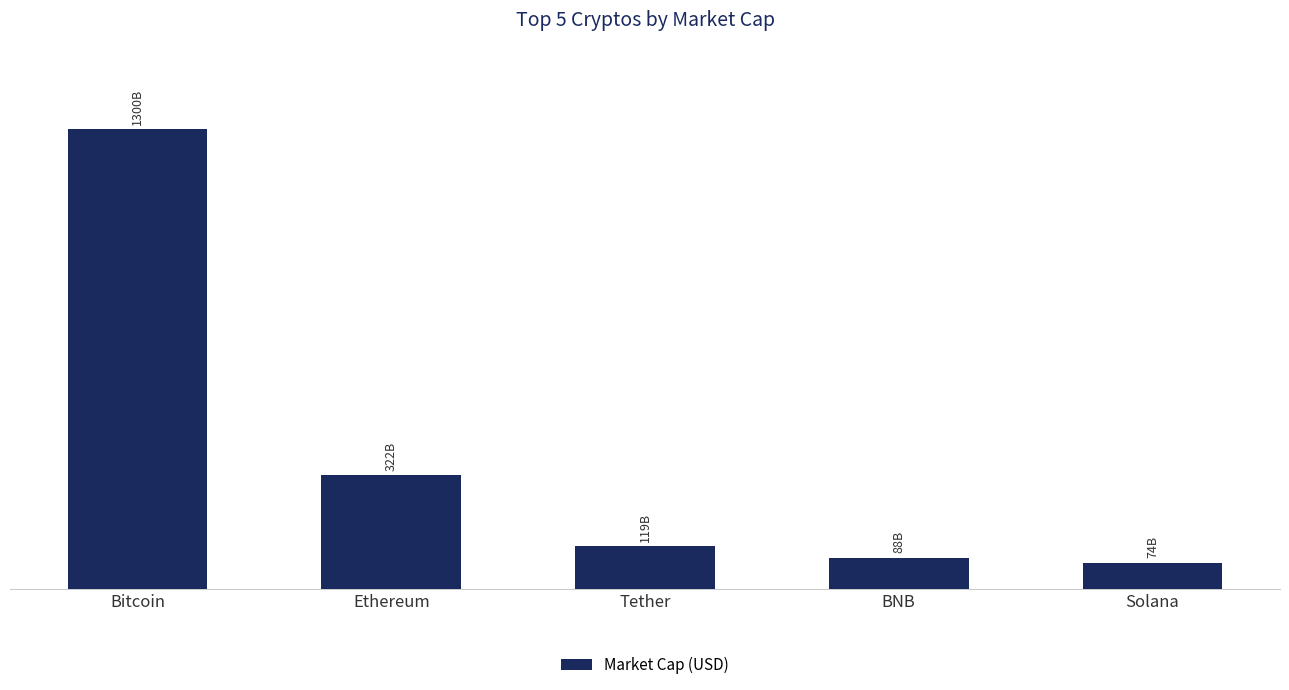

What is the average value?

380652575418